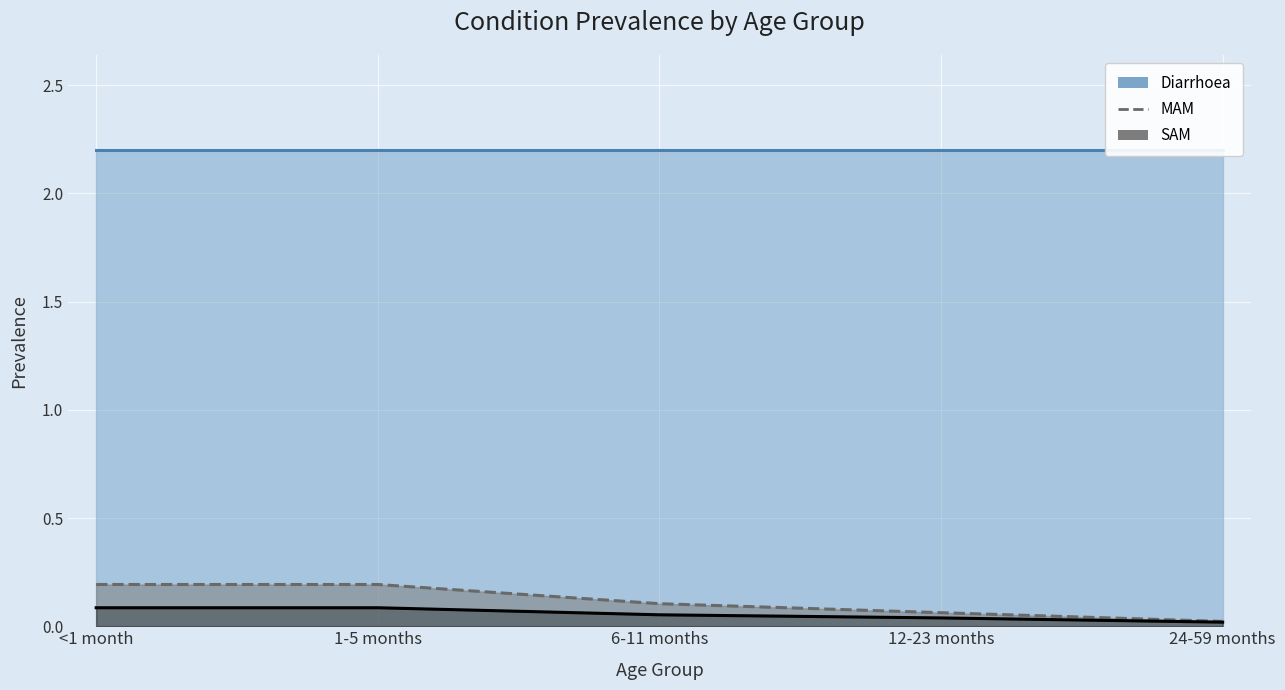

What is the difference between the MAM values at 24-59 months and 1-5 months?

0.2